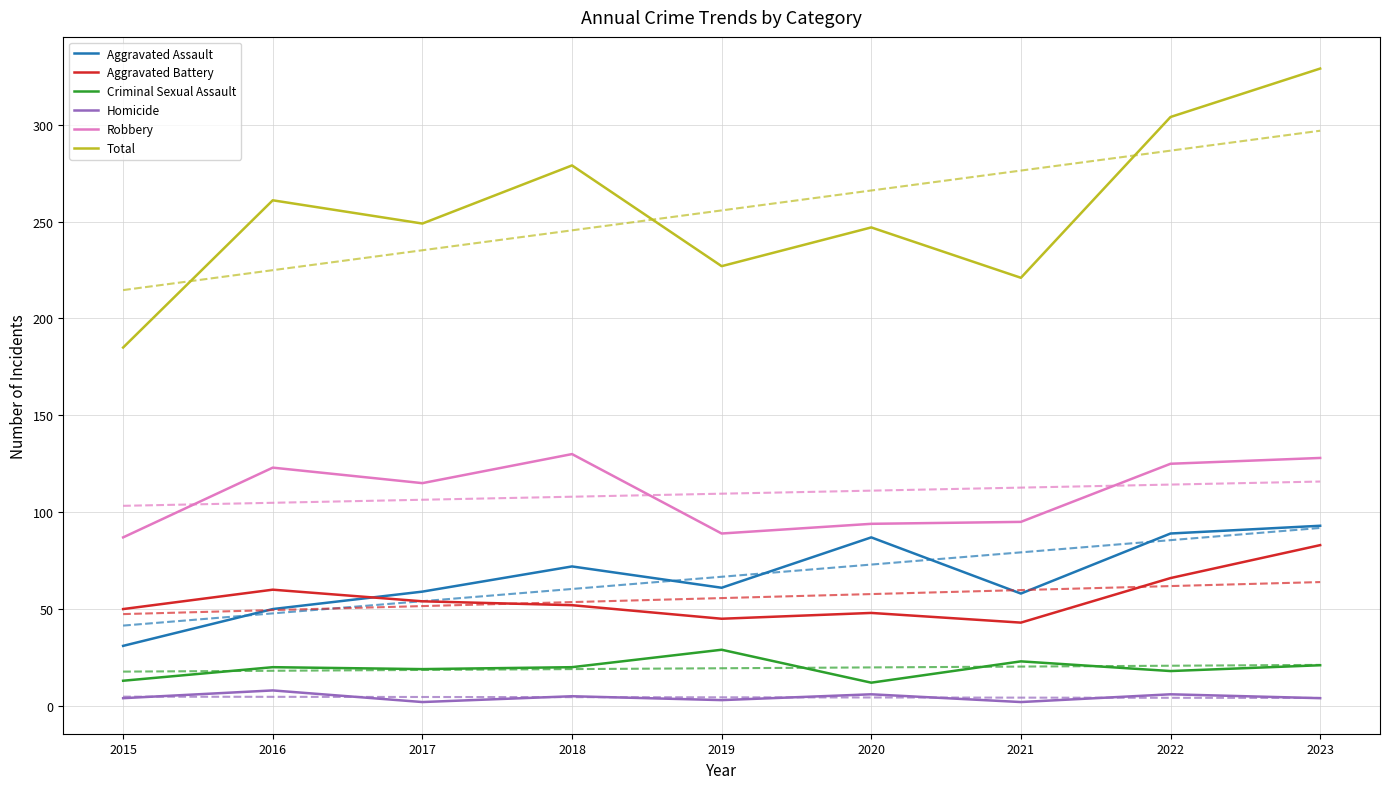

Rank the series by their maximum value, from lowest to highest.

Homicide, Criminal Sexual Assault, Aggravated Battery, Aggravated Assault, Robbery, Total